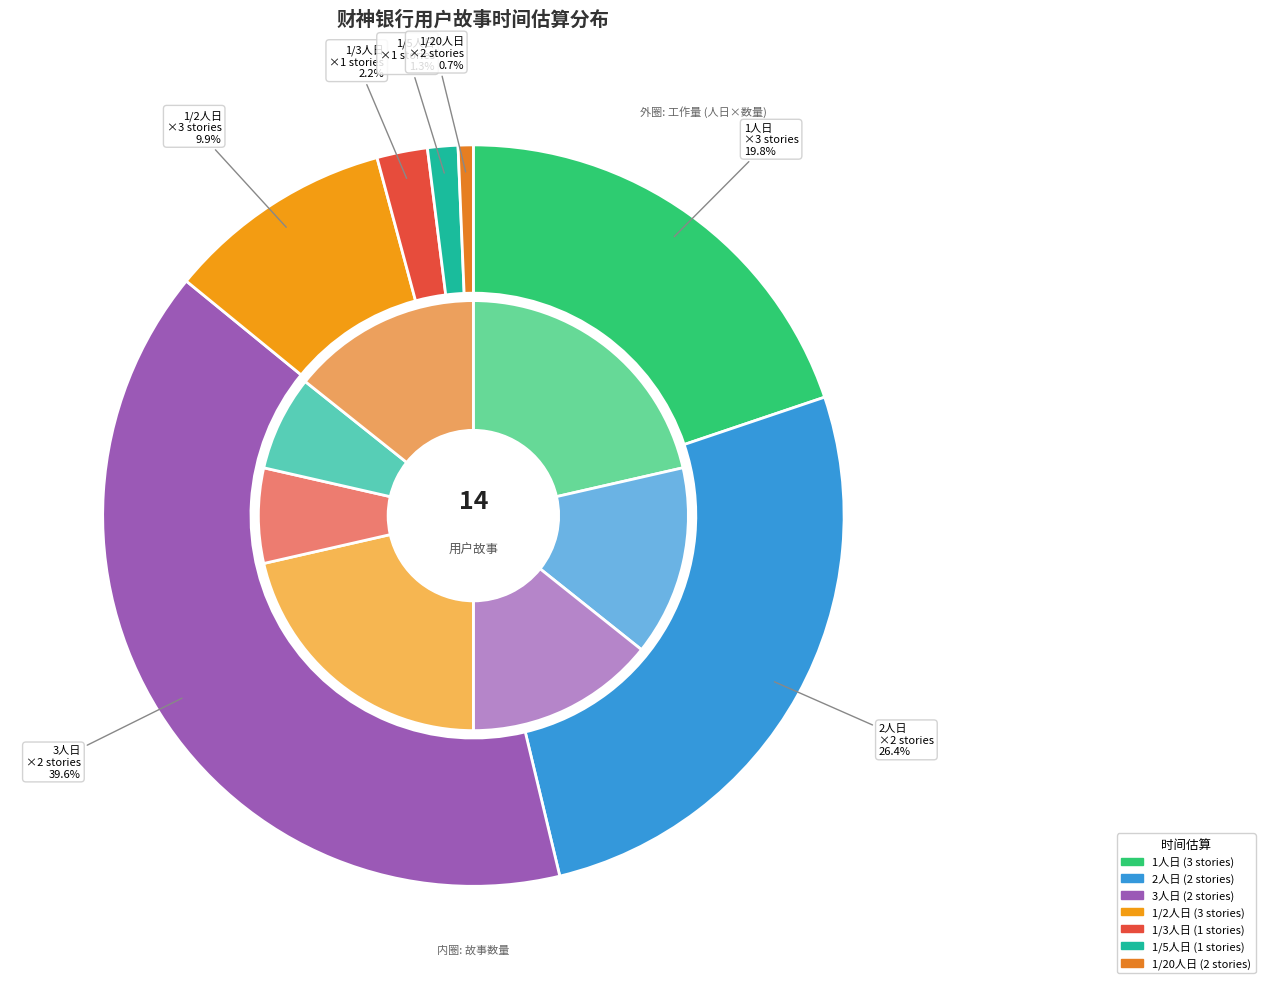

What percentage is the 1/3人日 slice, to the nearest percent?

7%